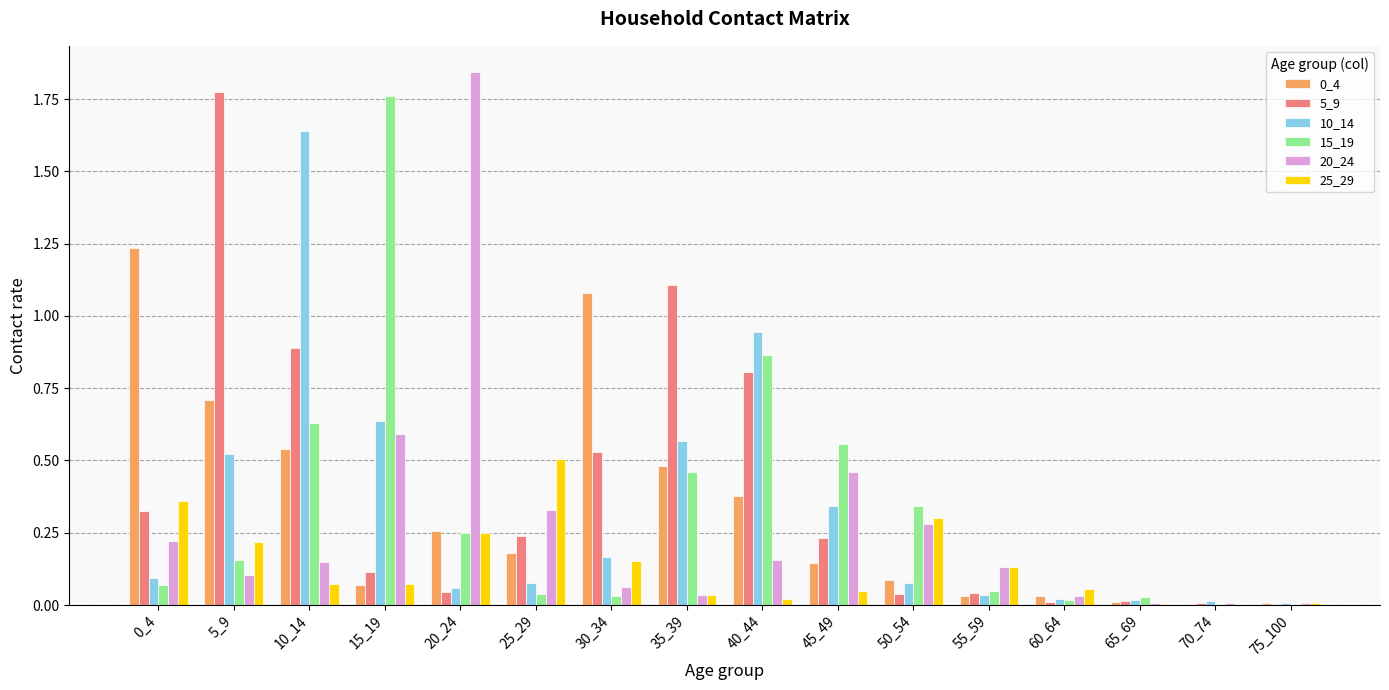

Which label corresponds to the largest value in the chart?

20_24